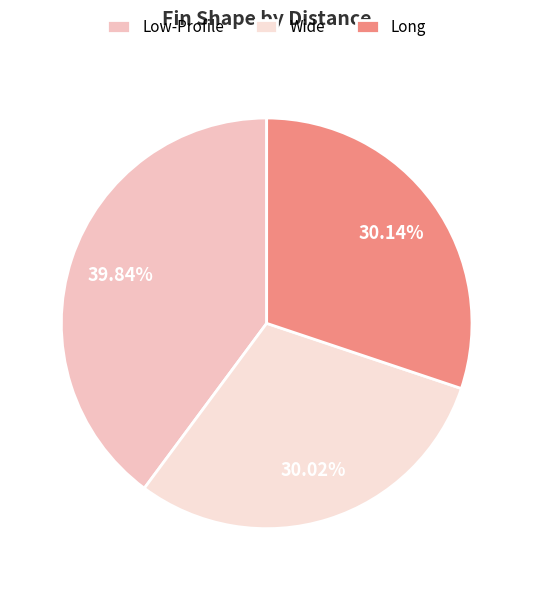

What percentage do Wide and Low-Profile together represent?

69.9%